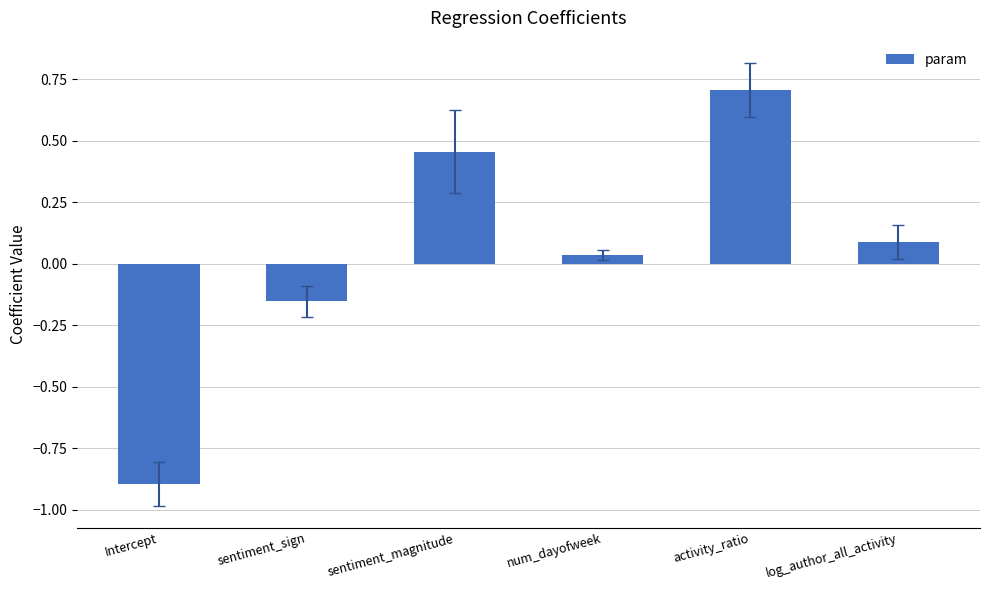

Is it true that the value at log_author_all_activity is 0.0?

False